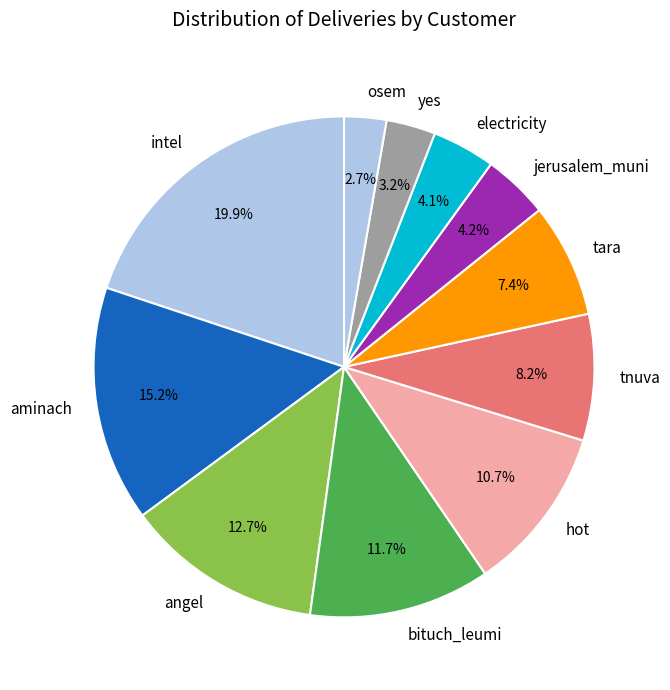

Which category has the biggest portion of the pie?

intel